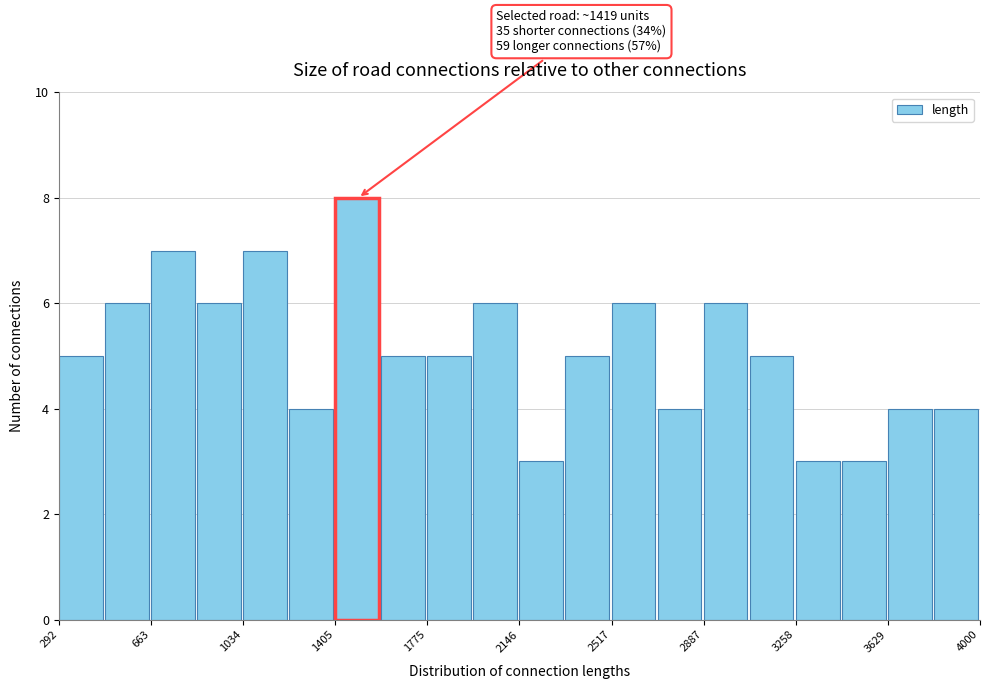

Around what value on the x-axis is the tallest bar? Give the approximate position of its centre, as read against the axis.

1500